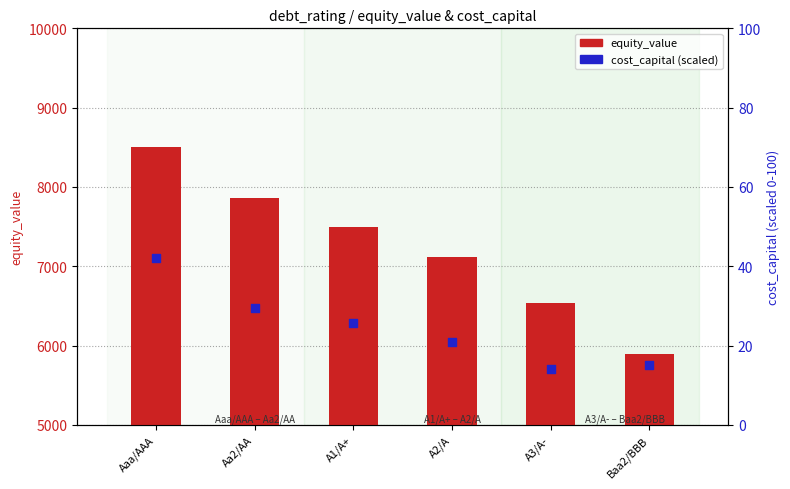

Which series reaches the maximum Y coordinate?

equity_value